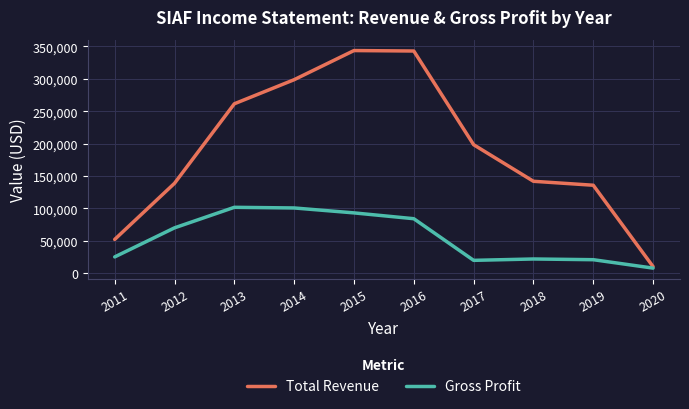

What is the minimum value shown in the chart?

7600